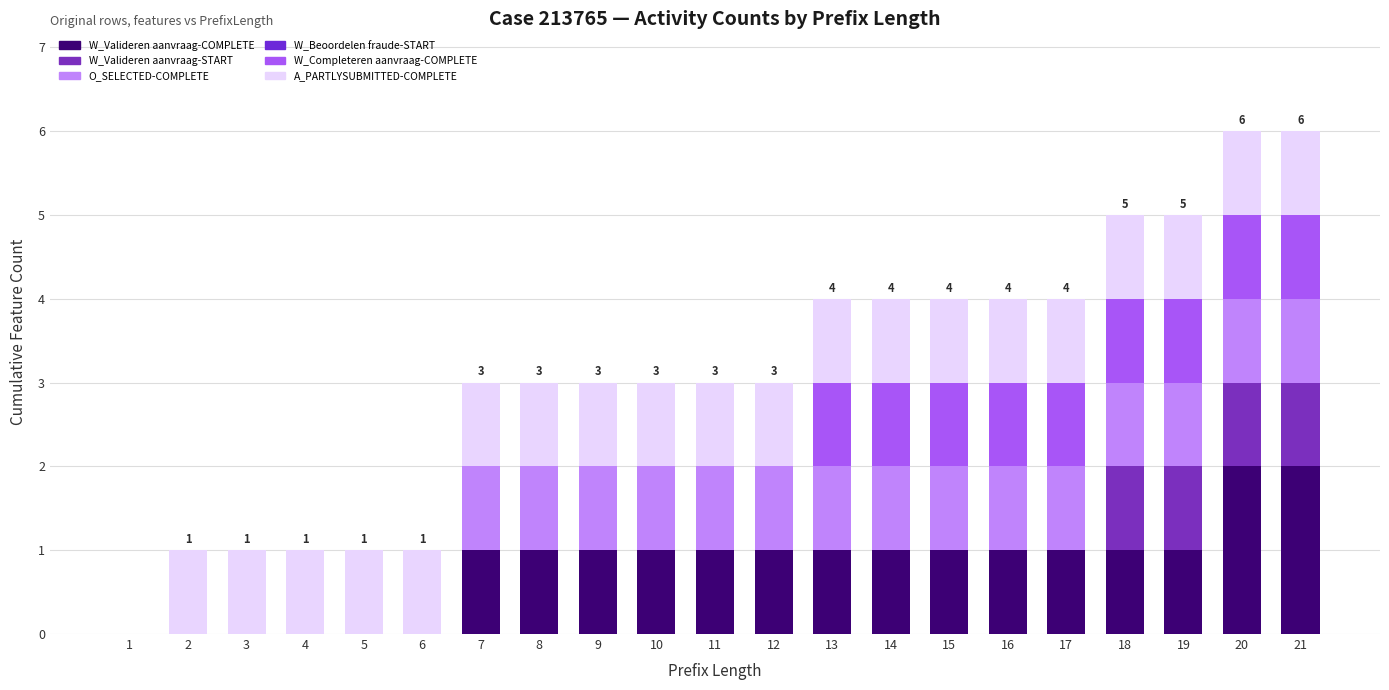

At which category is the sum across all series the highest?

20